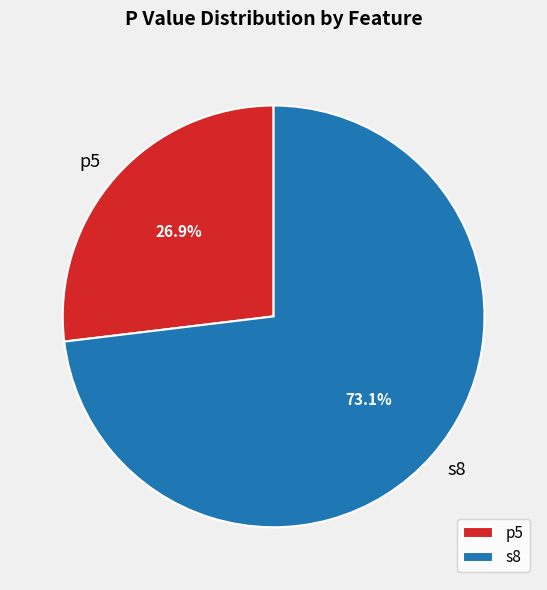

To the nearest percent, what is the difference between the s8 and p5 slice percentages?

46%